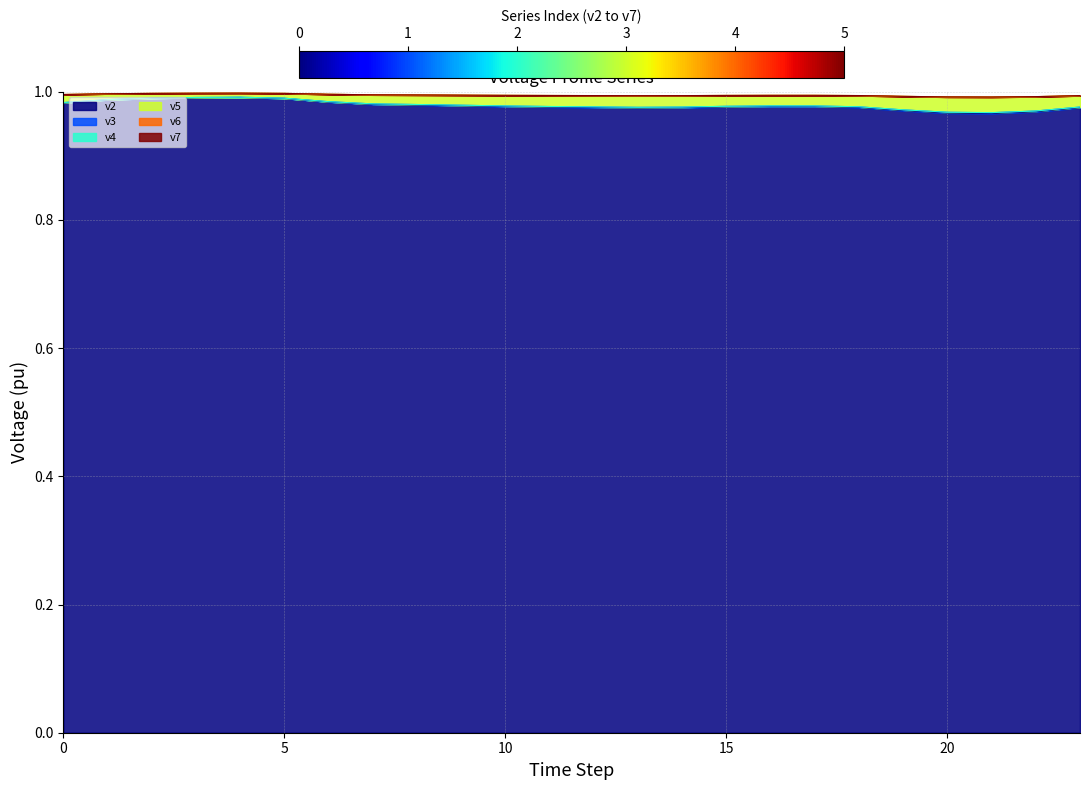

Which category has the lowest value in the v7 series?

21